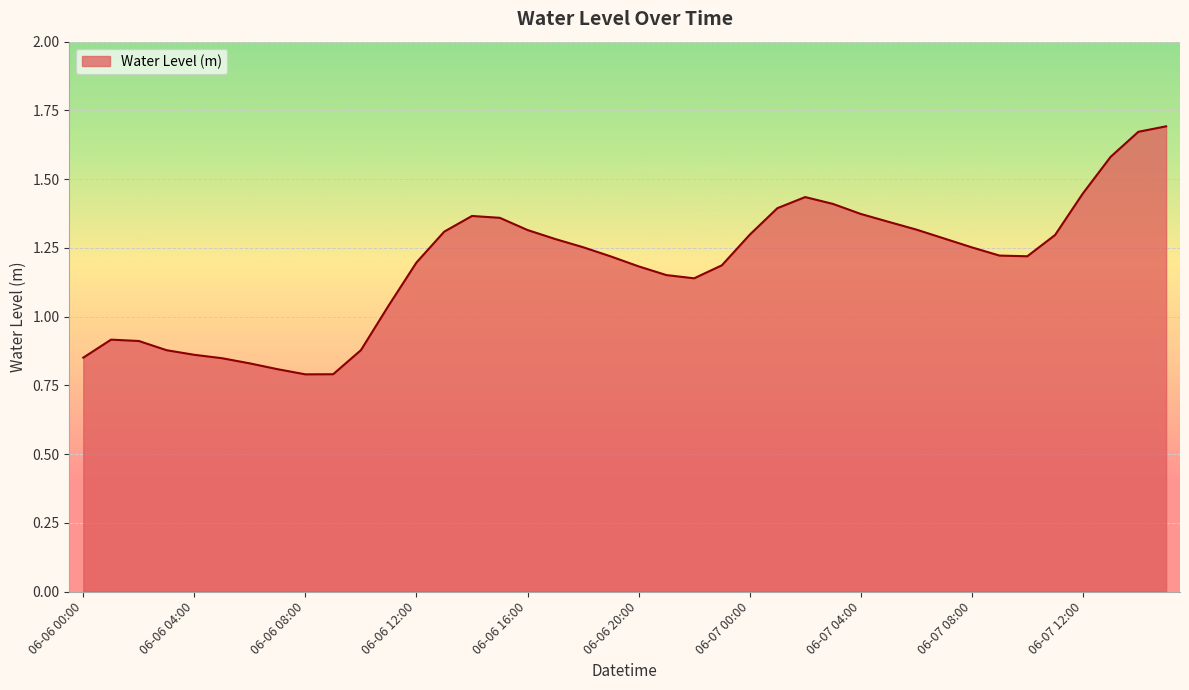

Is this an area chart (filled region under the line)?

Yes